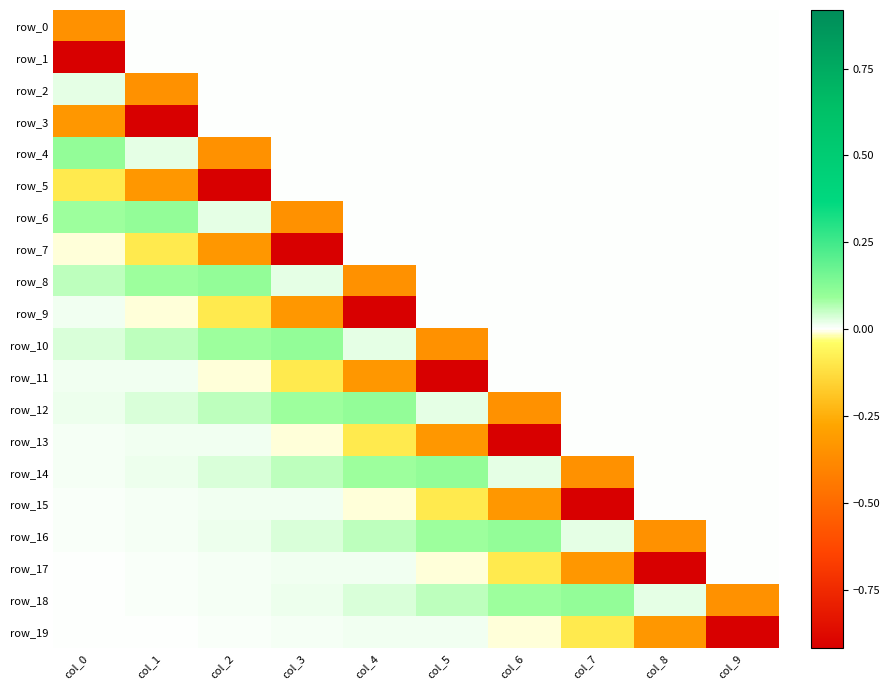

What is the sum of all row_17 values?

-1.3